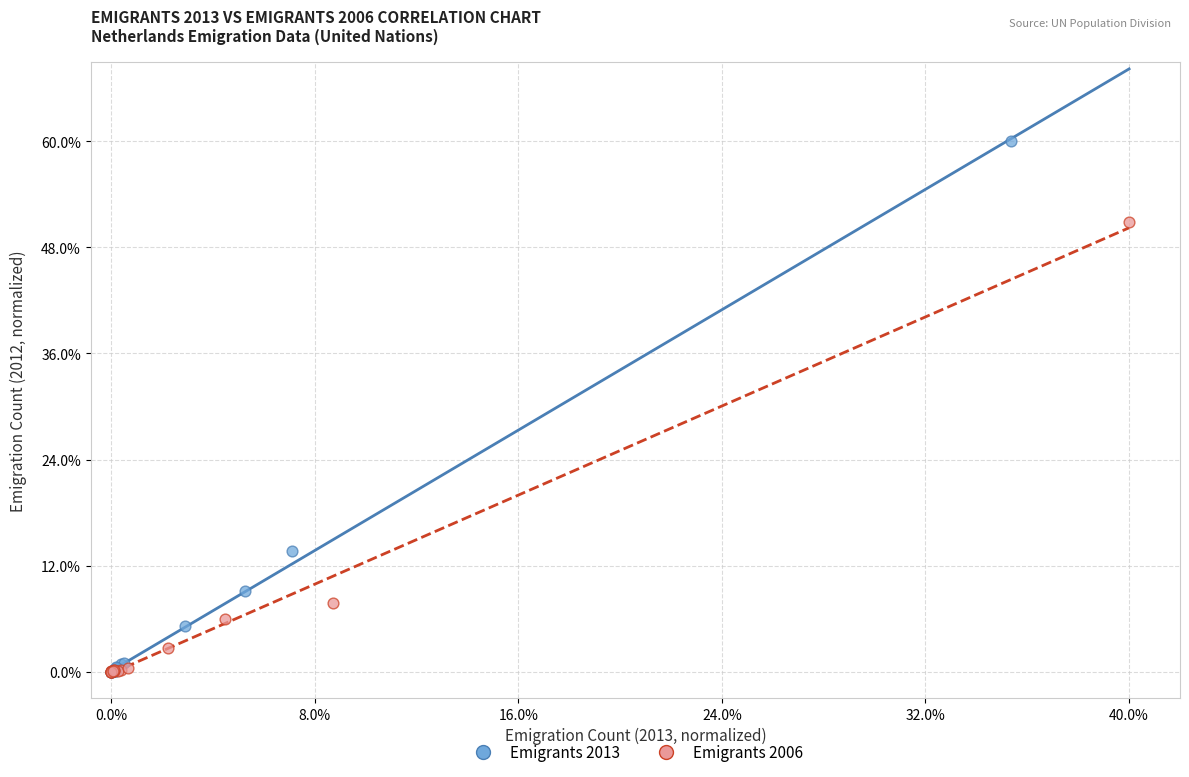

What are all the series names shown in the legend?

Emigrants 2013, Emigrants 2006